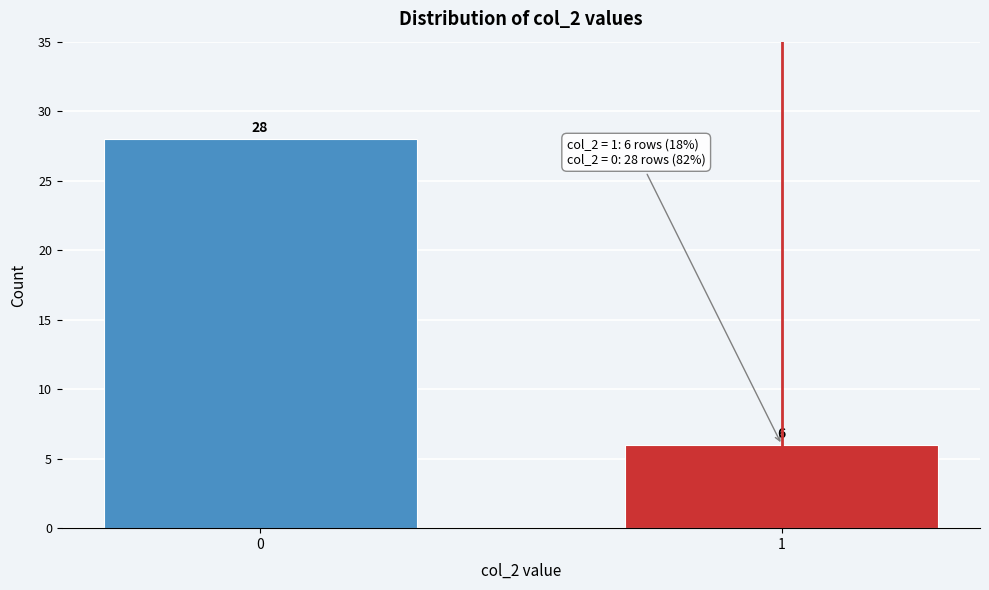

Reading left to right, list all the values displayed in this chart.

0=28	1=6